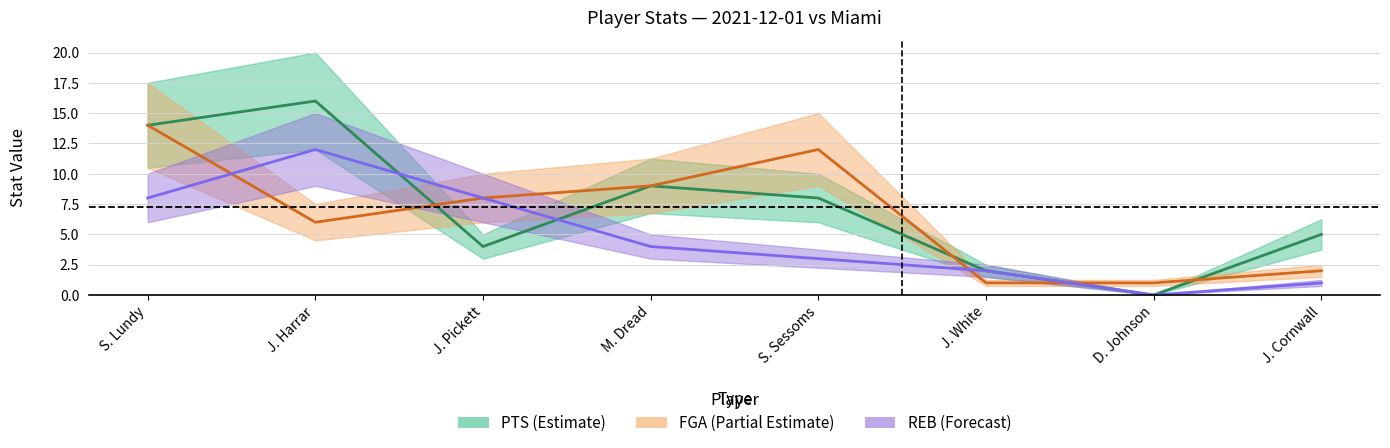

How many interior local peaks does the REB series have?

1